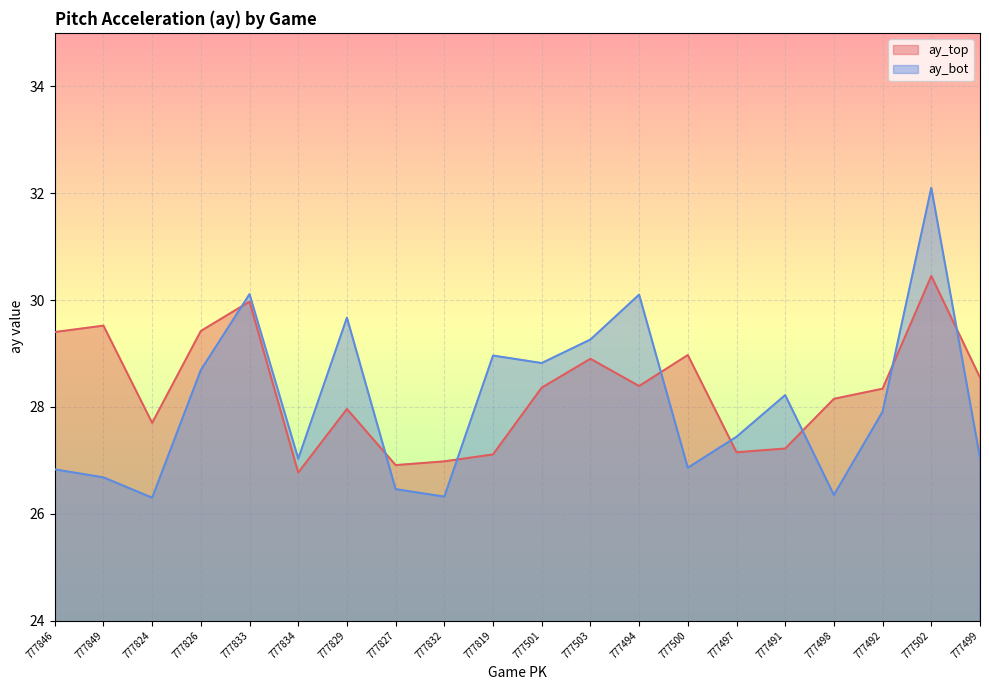

What is the sum of all ay_bot values?

561.2